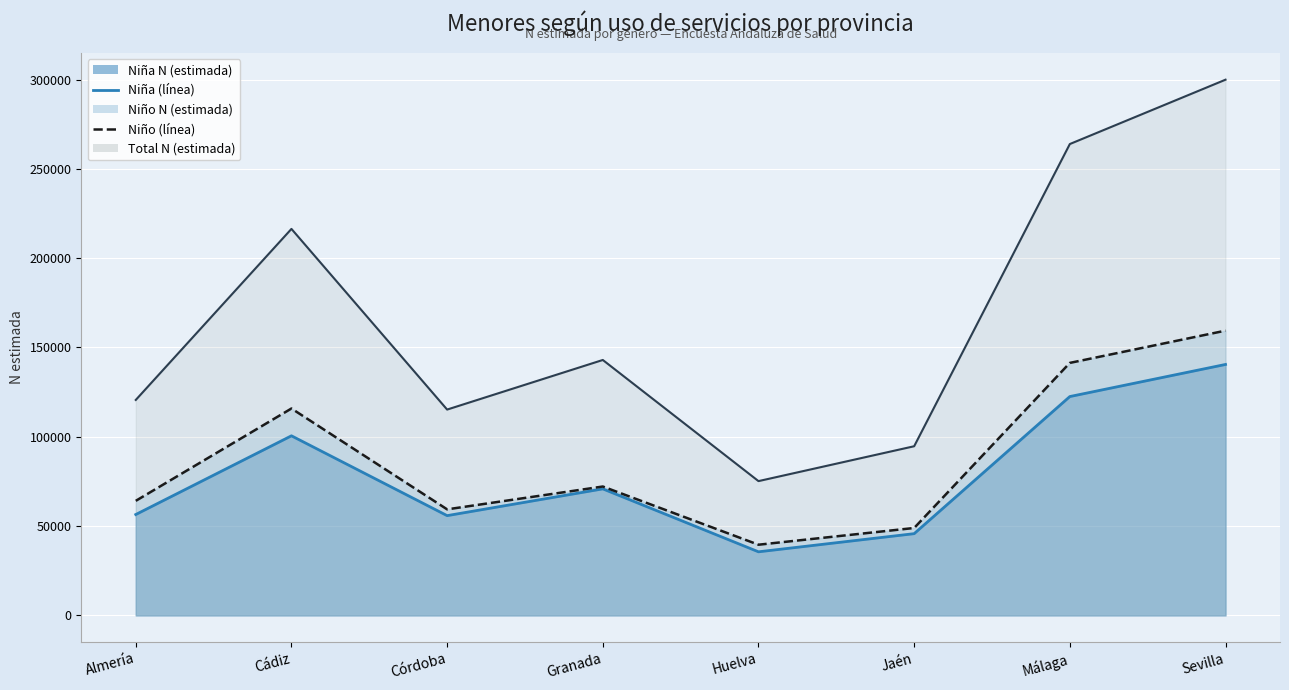

Is it true that Niño N (estimada) equals 115835 at Cádiz?

True